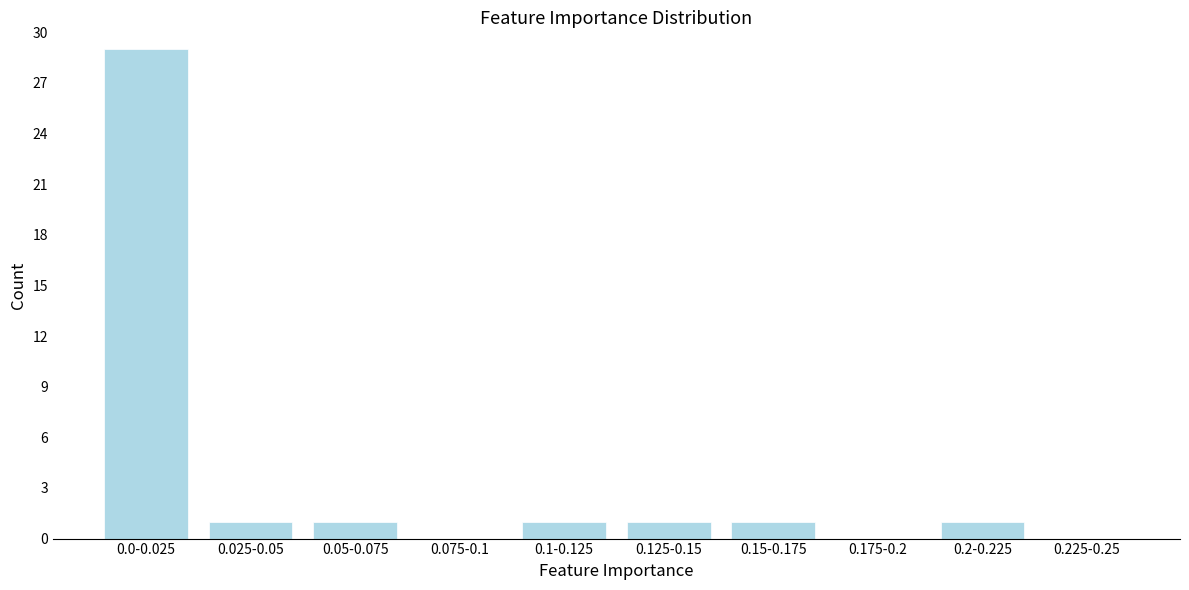

Reading left to right, extract all data points from this chart.

0.0-0.025=29	0.025-0.05=1	0.05-0.075=1	0.075-0.1=0	0.1-0.125=1	0.125-0.15=1	0.15-0.175=1	0.175-0.2=0	0.2-0.225=1	0.225-0.25=0